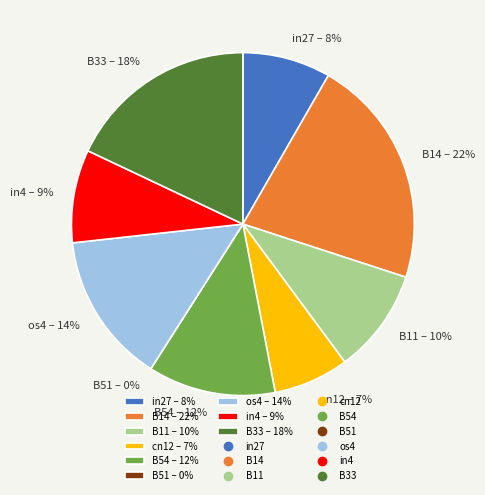

How many segments does this pie chart have?

9